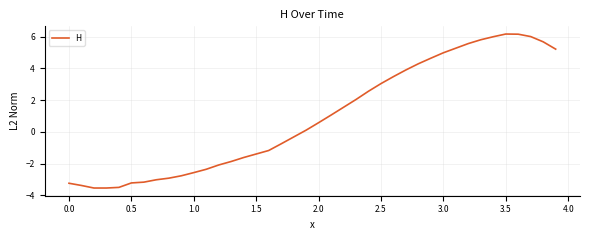

What is the maximum value shown in the chart?

6.2